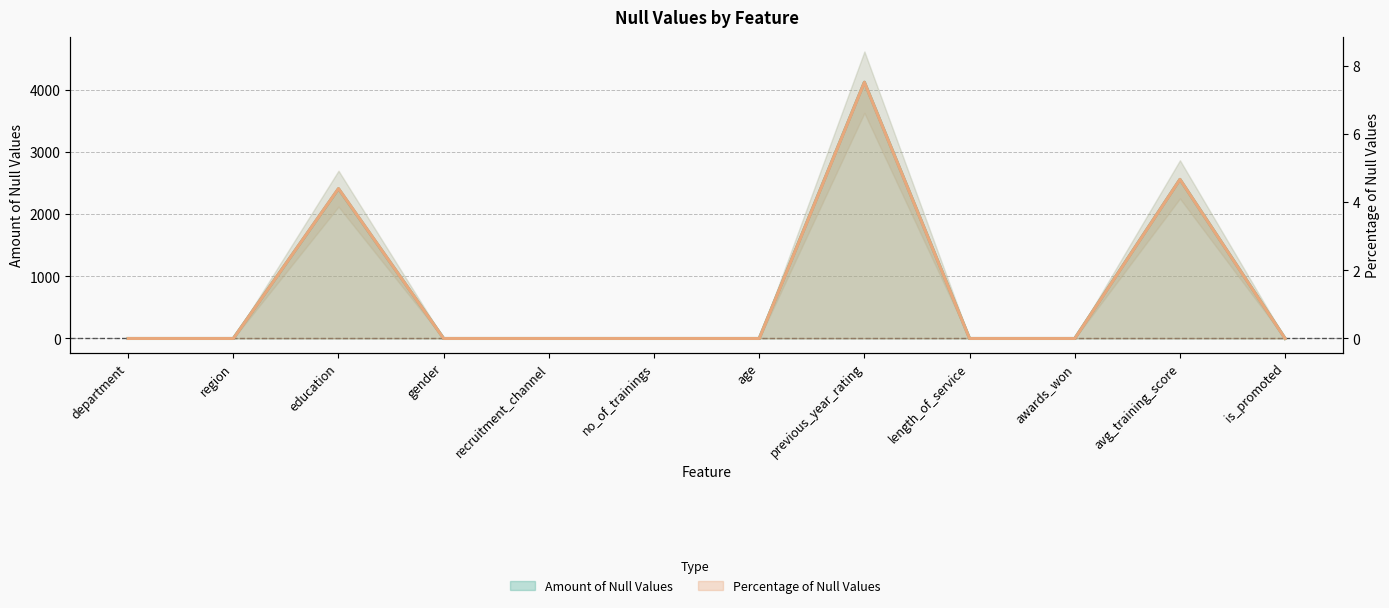

Reading left to right, list all the values displayed in this chart.

Amount of Null Values: 0.0	0.0	2409.0	0.0	0.0	0.0	0.0	4124.0	0.0	0.0	2560.0	0.0
Percentage of Null Values: 0.0	0.0	4.4	0.0	0.0	0.0	0.0	7.5	0.0	0.0	4.7	0.0